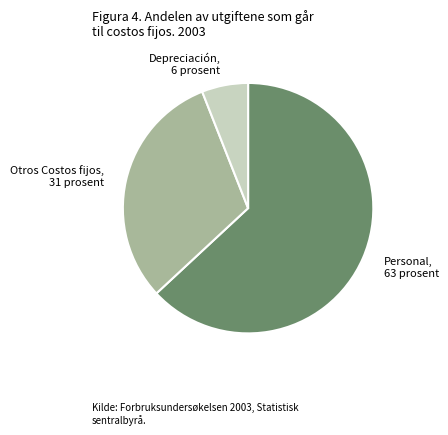

Approximately how many times larger is the value at Otros Costos fijos compared to Depreciación?

5.2